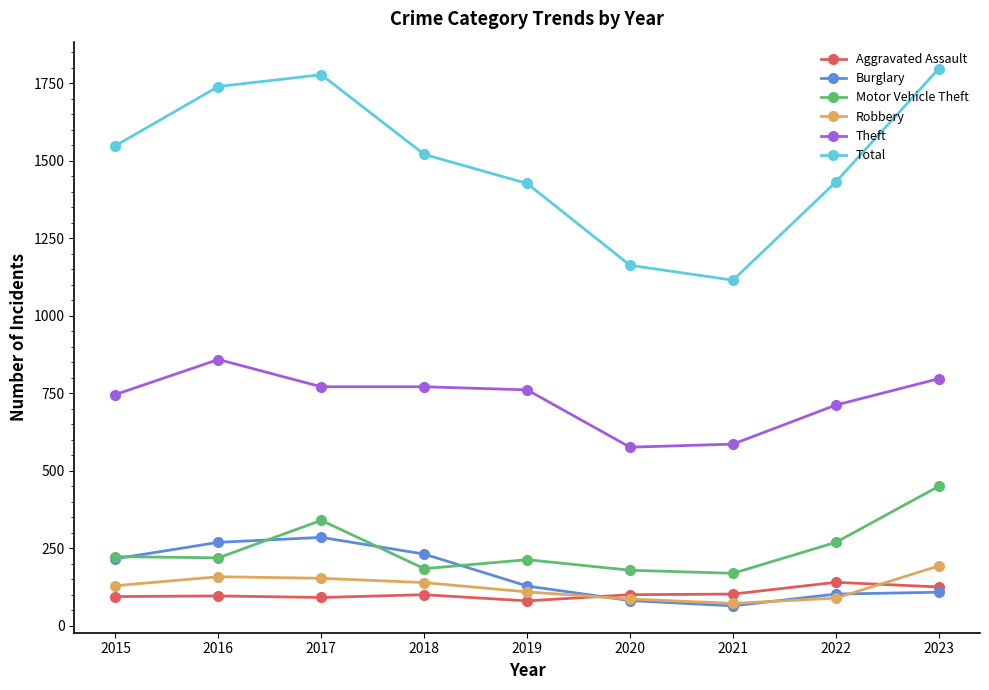

True or false: Aggravated Assault and Theft cross at least once.

False